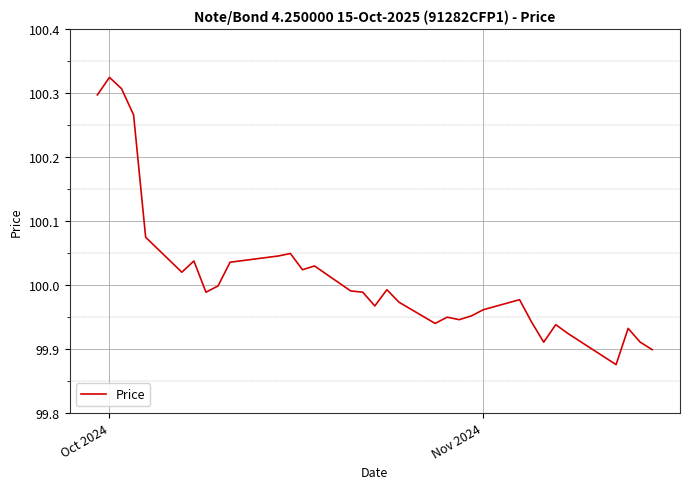

What is the difference between the maximum and minimum values?

0.4